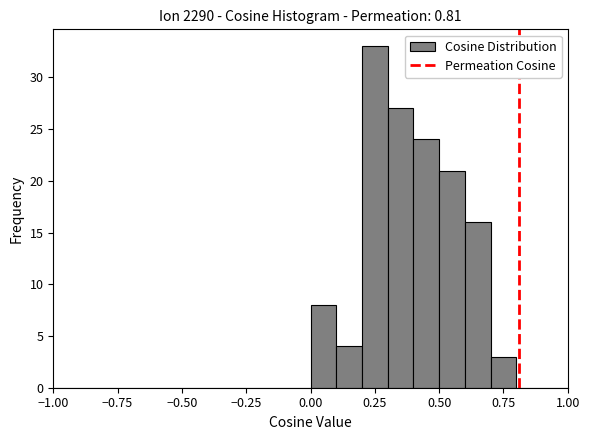

Read against the x-axis, roughly where is the centre of the tallest bar?

0.25